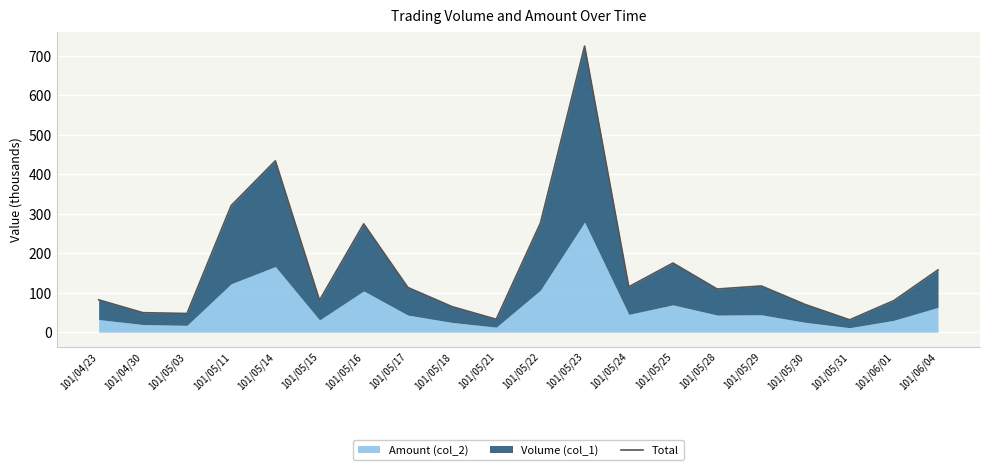

Rank the categories by value from highest to lowest.

101/05/23, 101/05/14, 101/05/11, 101/05/22, 101/05/16, 101/05/25, 101/06/04, 101/05/29, 101/05/24, 101/05/17, 101/05/28, 101/04/23, 101/05/15, 101/06/01, 101/05/30, 101/05/18, 101/04/30, 101/05/03, 101/05/21, 101/05/31